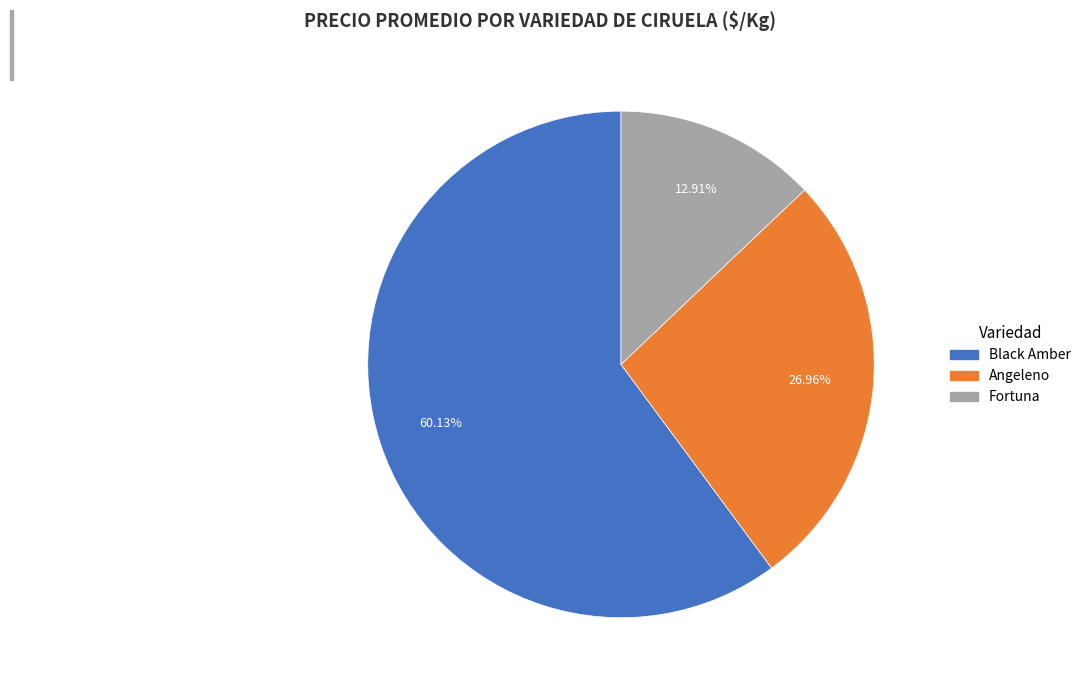

Rank the categories by value from lowest to highest.

Fortuna, Angeleno, Black Amber